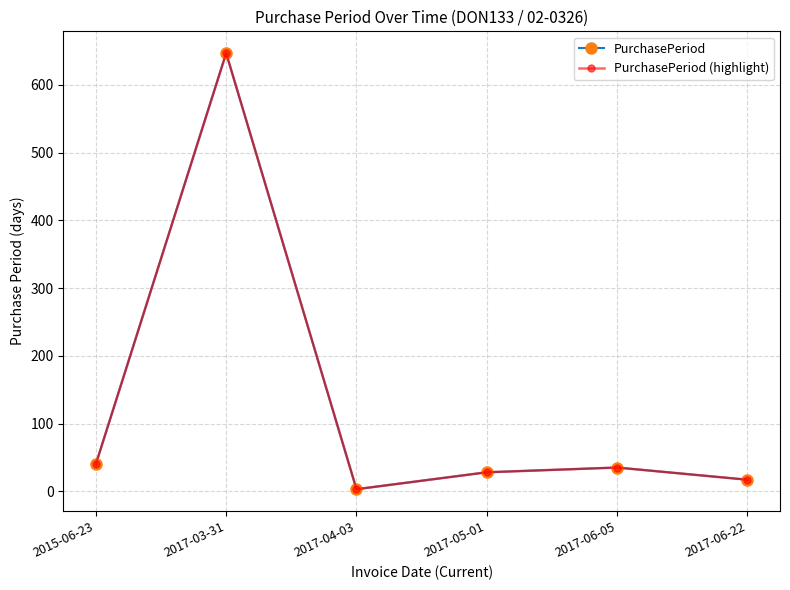

What is the minimum value shown in the chart?

3